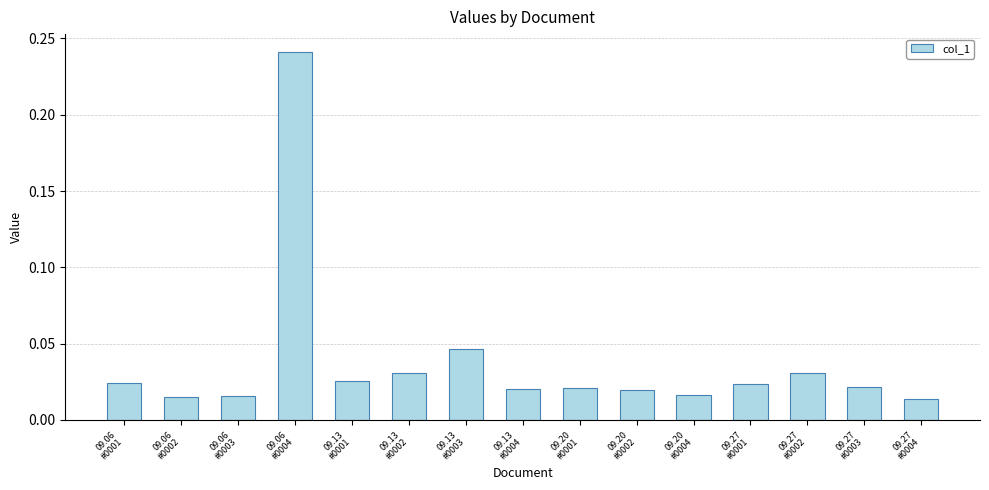

Are the bars grouped side by side (vs. stacked)?

No